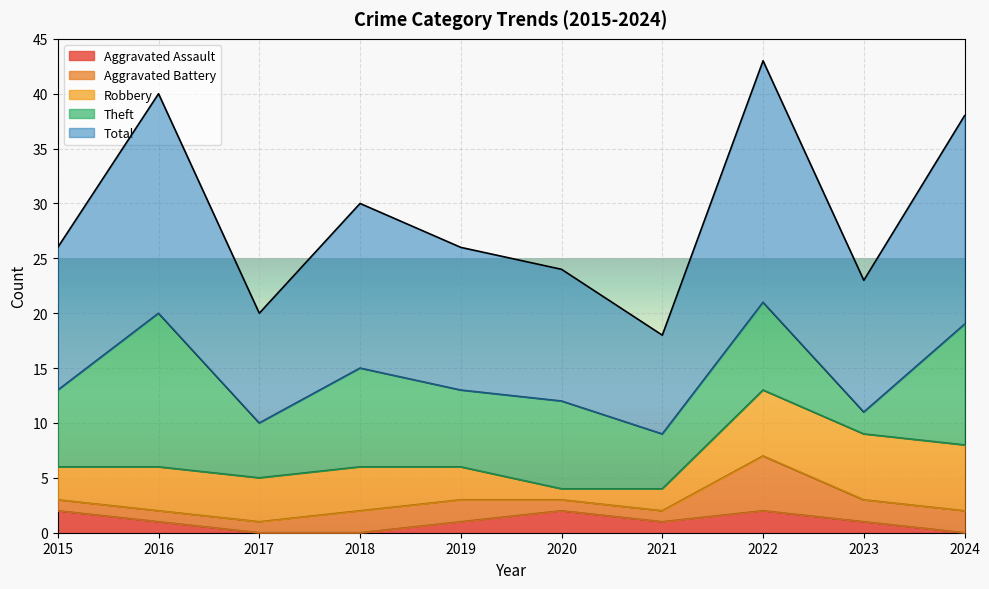

What is the difference between the highest and lowest values at 2018?

15